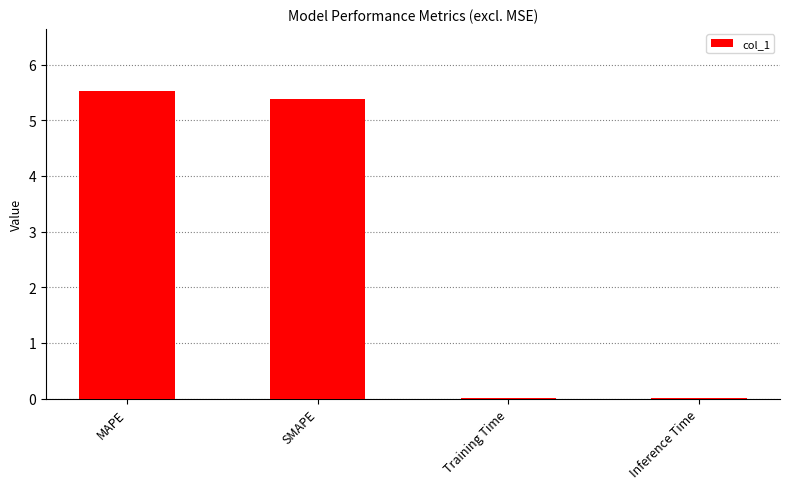

What is the sum of all values?

10.9